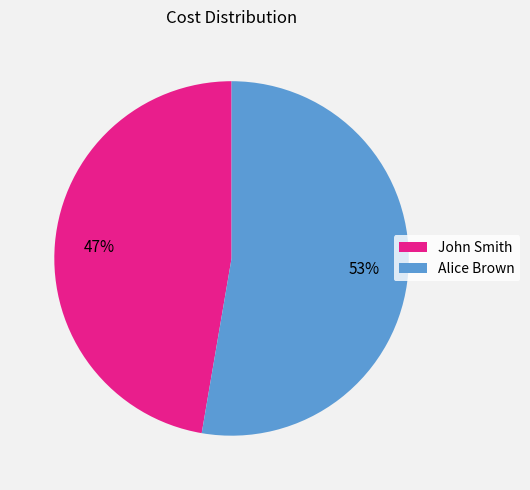

Which category accounts for the majority?

Alice Brown